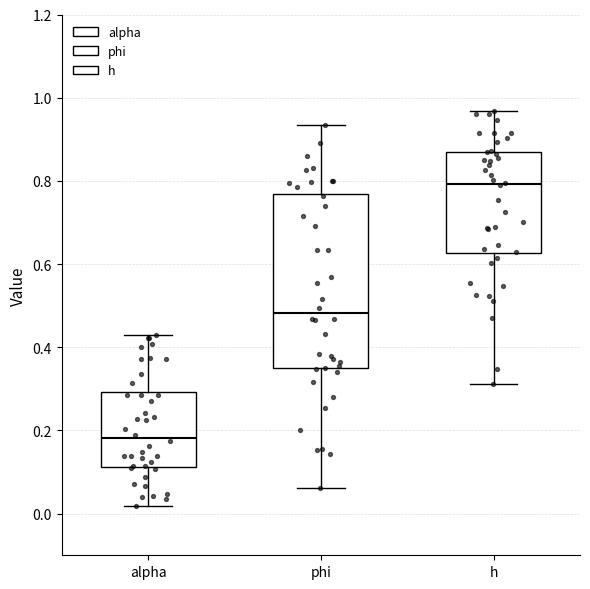

Which box is the tallest, from its lower edge to its upper edge?

phi